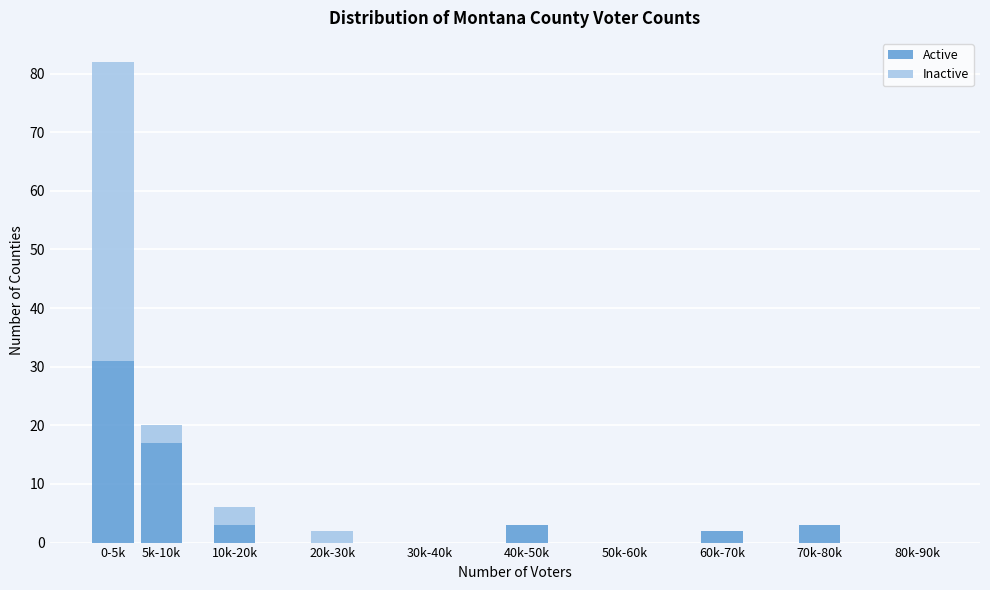

Reading left to right, what are the values for Active?

0-5k=31	5k-10k=17	10k-20k=3	20k-30k=0	30k-40k=0	40k-50k=3	50k-60k=0	60k-70k=2	70k-80k=3	80k-90k=0